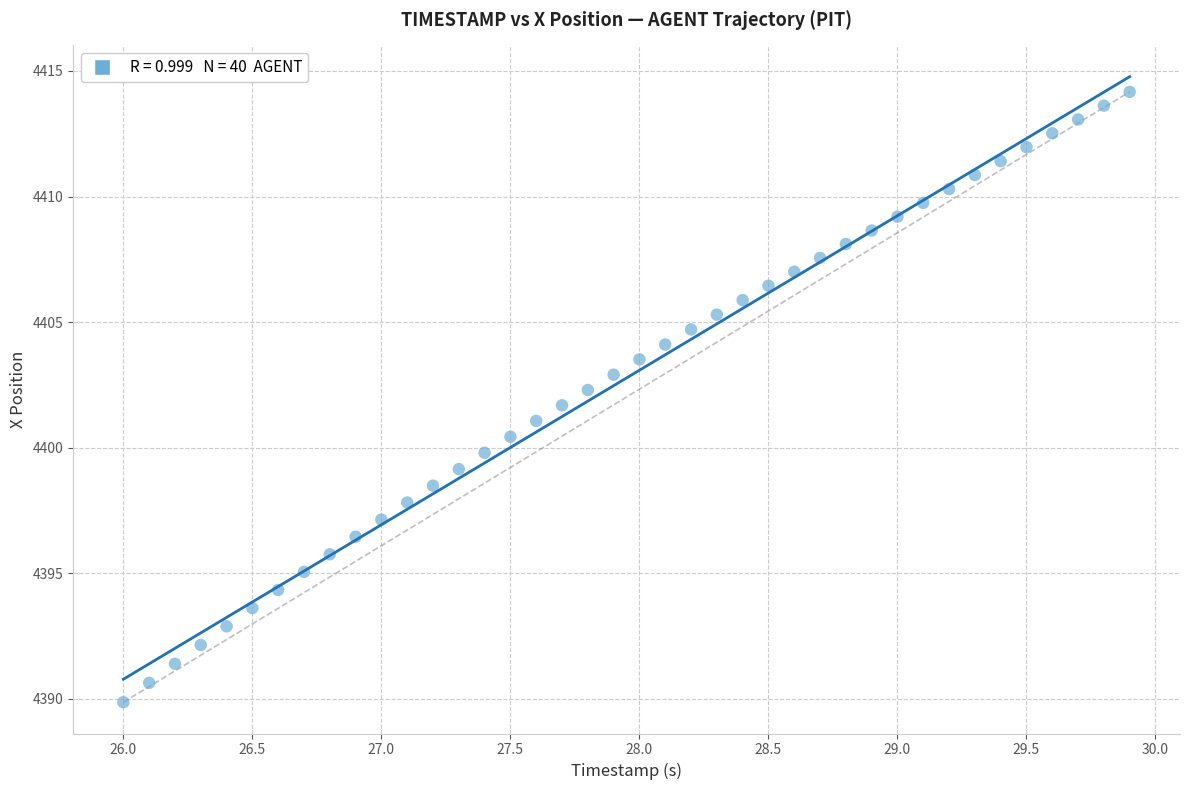

What is the range of Y values (max minus min)?

24.3